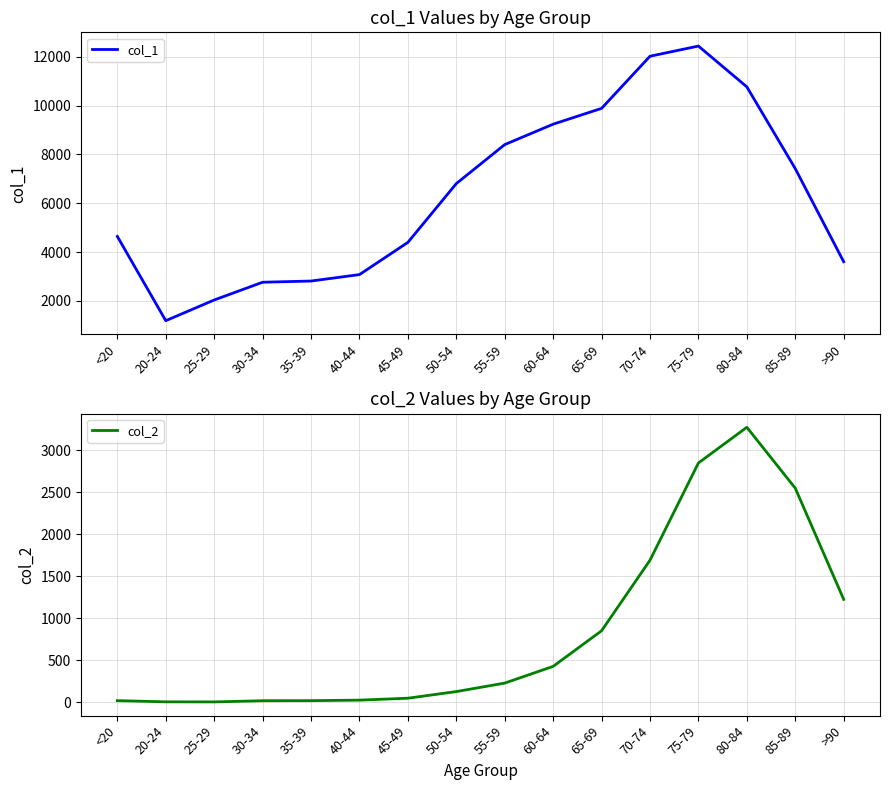

What is the difference between the highest and lowest values at 80-84?

7491